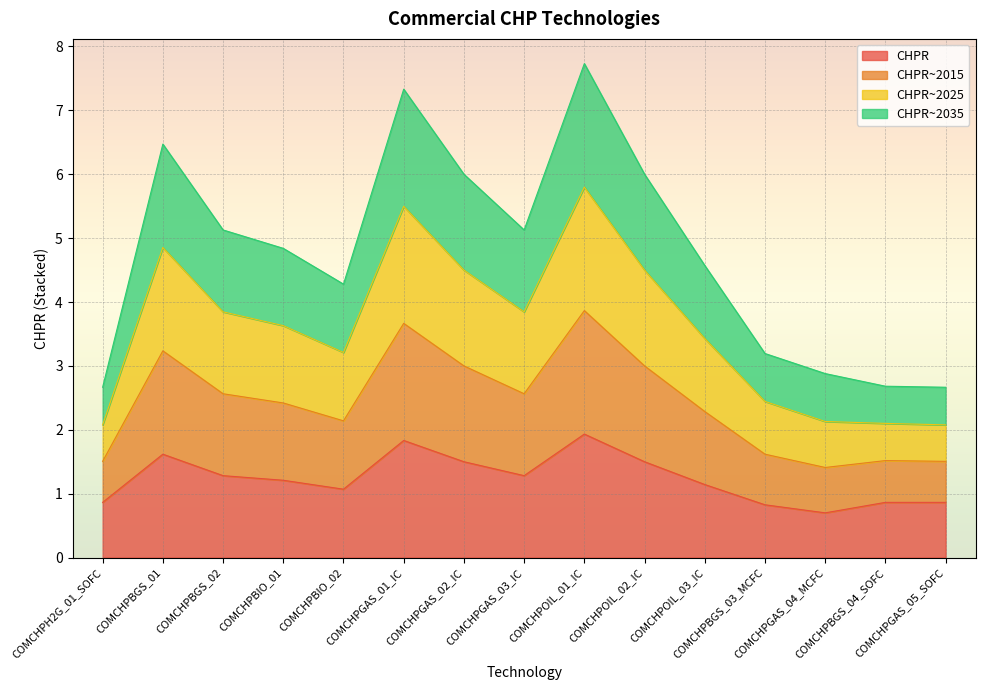

What is the lowest value of the CHPR series?

0.7